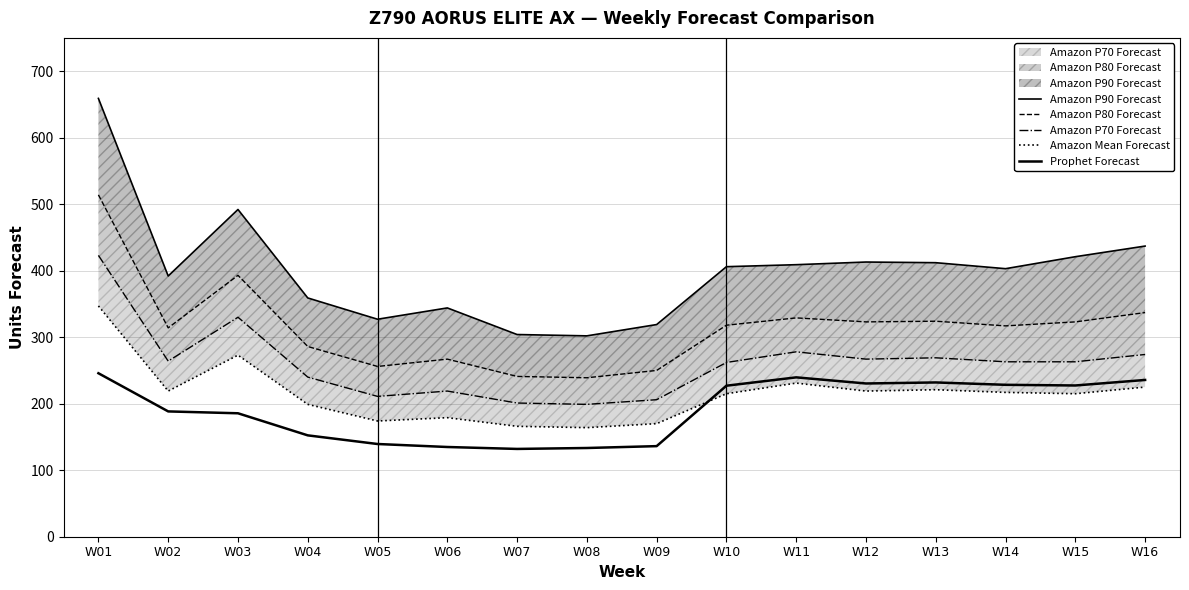

What is the greatest value displayed?

659.0